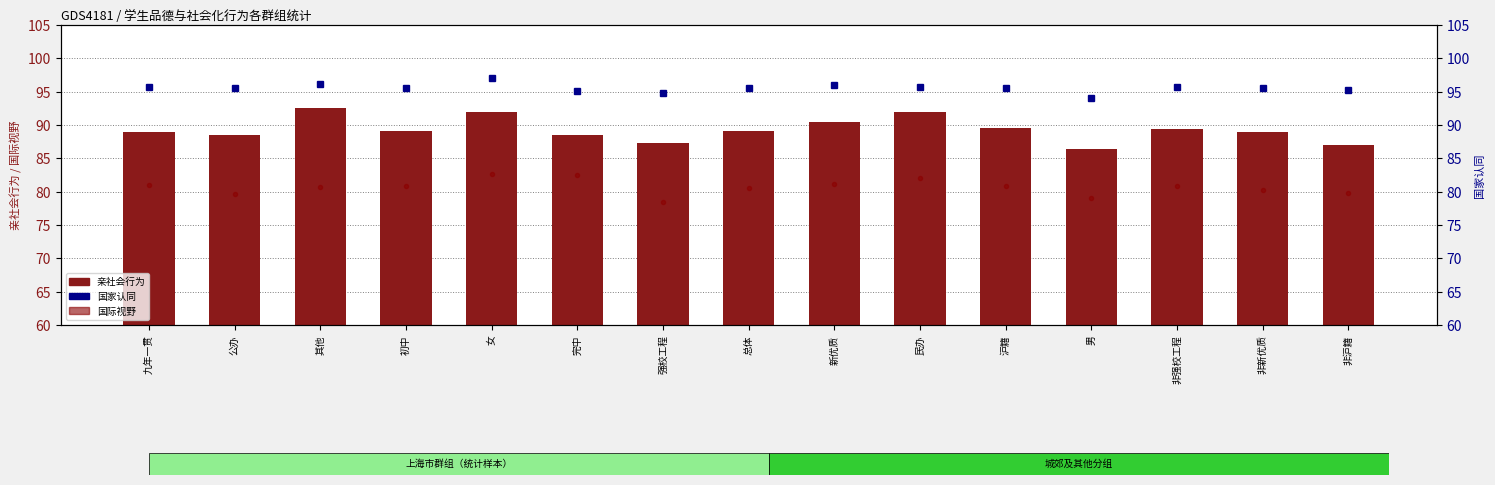

Reading left to right, transcribe all the data shown in this chart.

国际视野: 九年一贯=80.9	公办=79.6	其他=80.7	初中=80.9	女=82.7	完中=82.6	强校工程=78.5	总体=80.5	新优质=81.2	民办=82.1	沪籍=80.9	男=79.1	非强校工程=80.8	非新优质=80.3	非沪籍=79.8
亲社会行为: 九年一贯=89.0	公办=88.5	其他=92.6	初中=89.1	女=91.9	完中=88.5	强校工程=87.3	总体=89.1	新优质=90.4	民办=92.0	沪籍=89.6	男=86.4	非强校工程=89.4	非新优质=88.9	非沪籍=87.0
国家认同: 九年一贯=95.7	公办=95.5	其他=96.1	初中=95.5	女=97.1	完中=95.1	强校工程=94.8	总体=95.5	新优质=96.0	民办=95.6	沪籍=95.6	男=94.1	非强校工程=95.7	非新优质=95.5	非沪籍=95.2